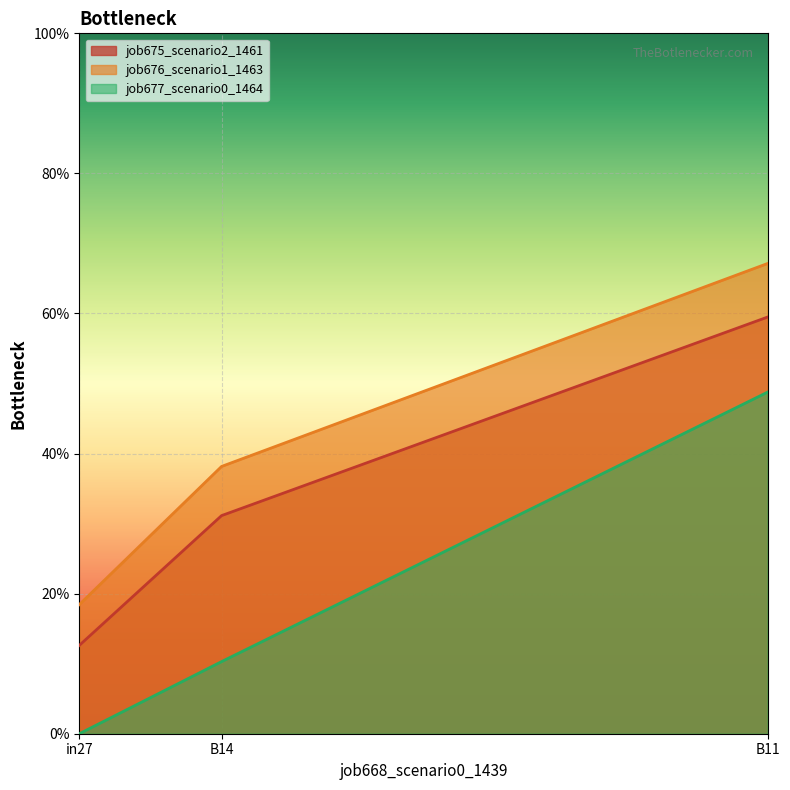

What is the difference between the job675_scenario2_1461 values at B14 and B11?

0.3